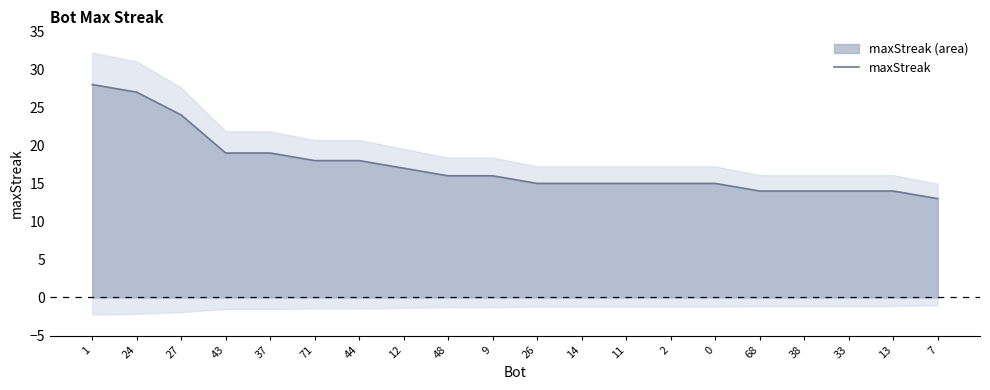

How many data points are less than 16?

10